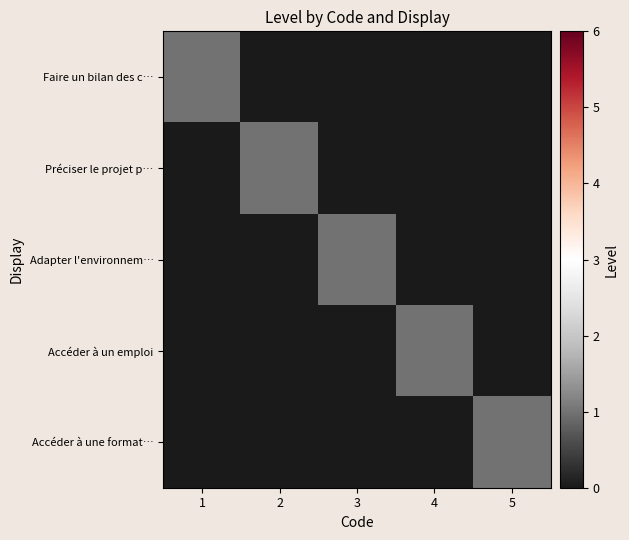

How many data points does each series have?

5